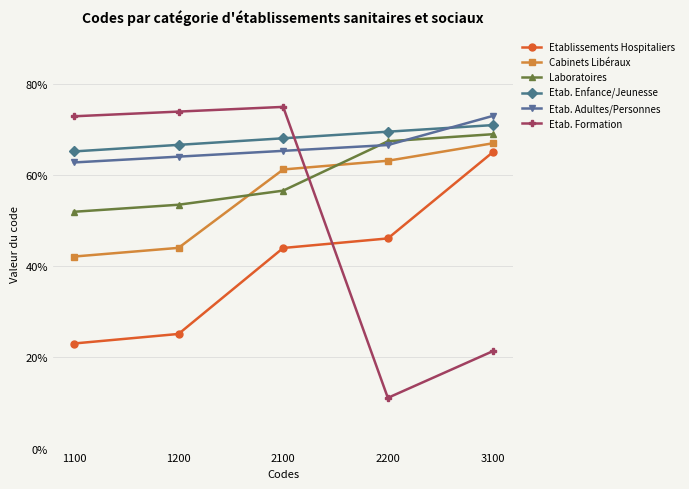

Between which two adjacent categories do Cabinets Libéraux and Laboratoires first intersect?

1200 and 2100